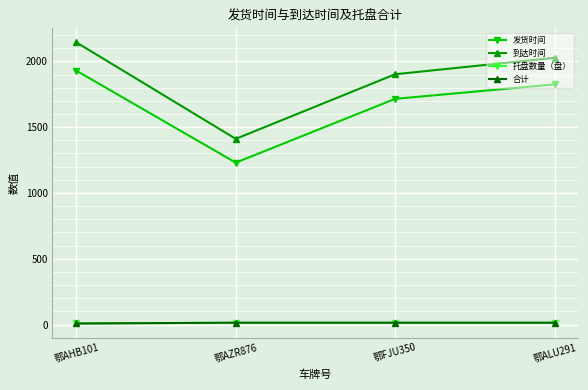

Is this an area chart (filled region under the line)?

No